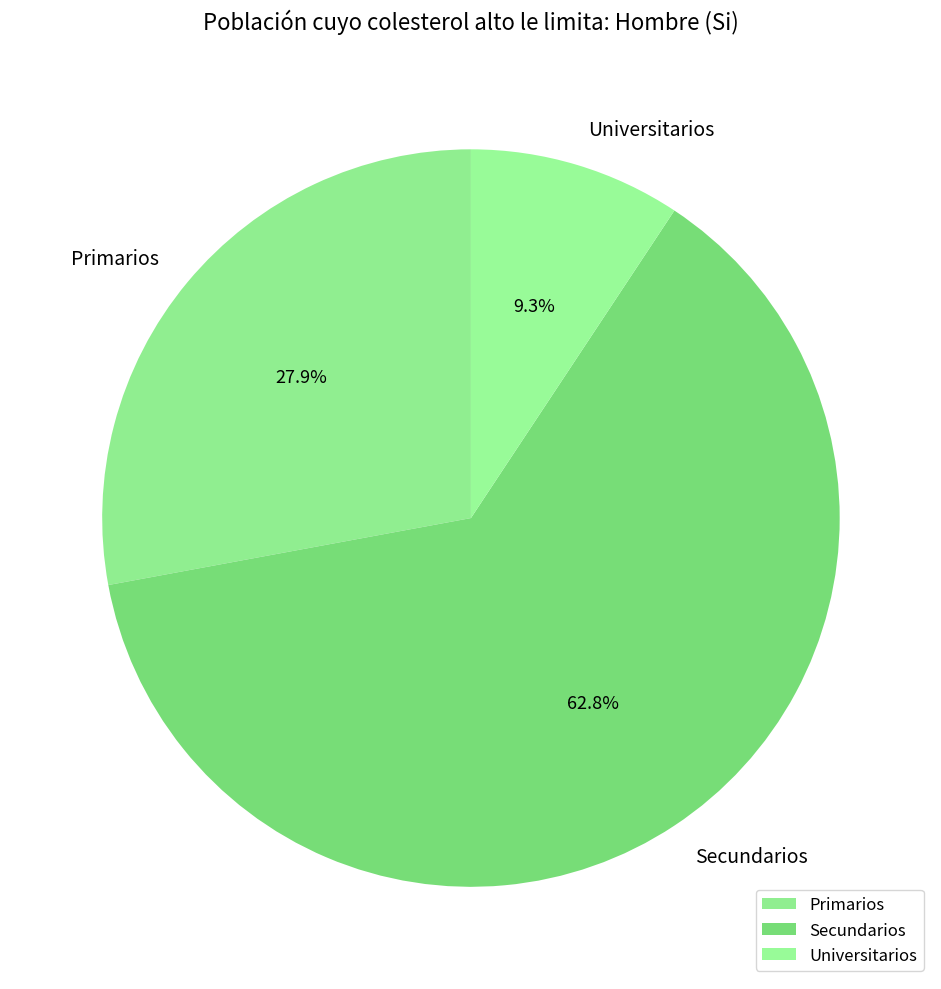

Which slice is the smallest?

Universitarios